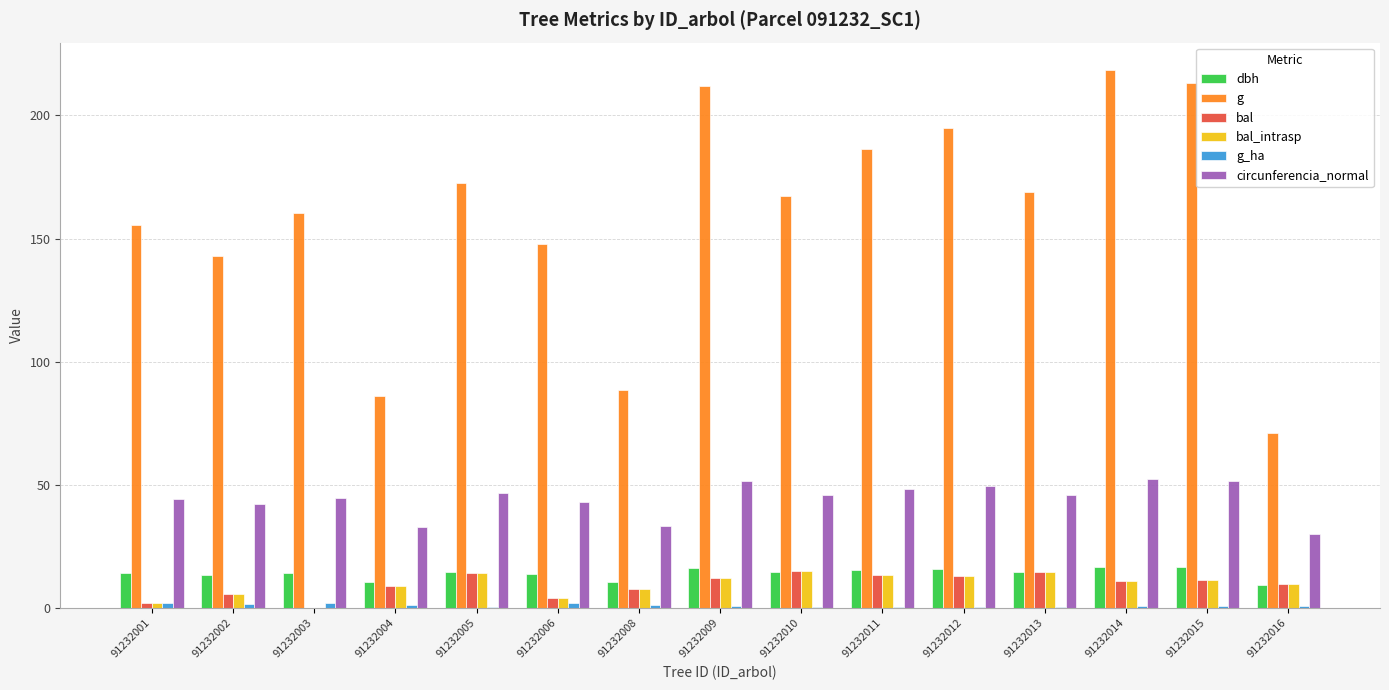

The value of g at 91232013 is 262.7. True or false?

False